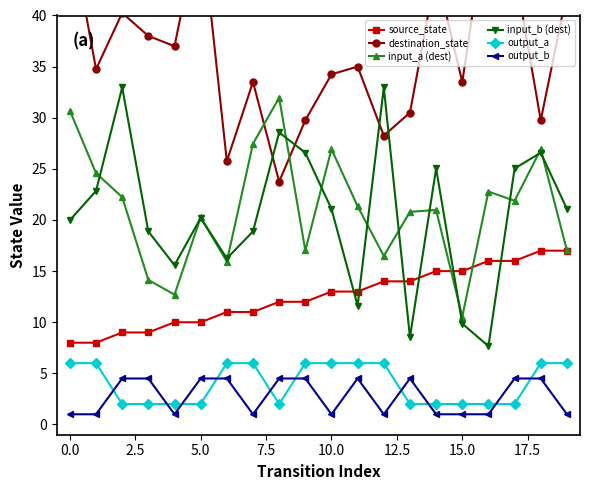

How many data points in input_a (dest) are above 21?

10